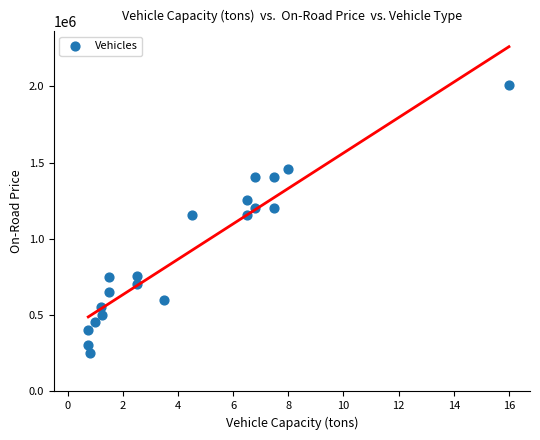

What is the range of Y values (max minus min)?

1754000